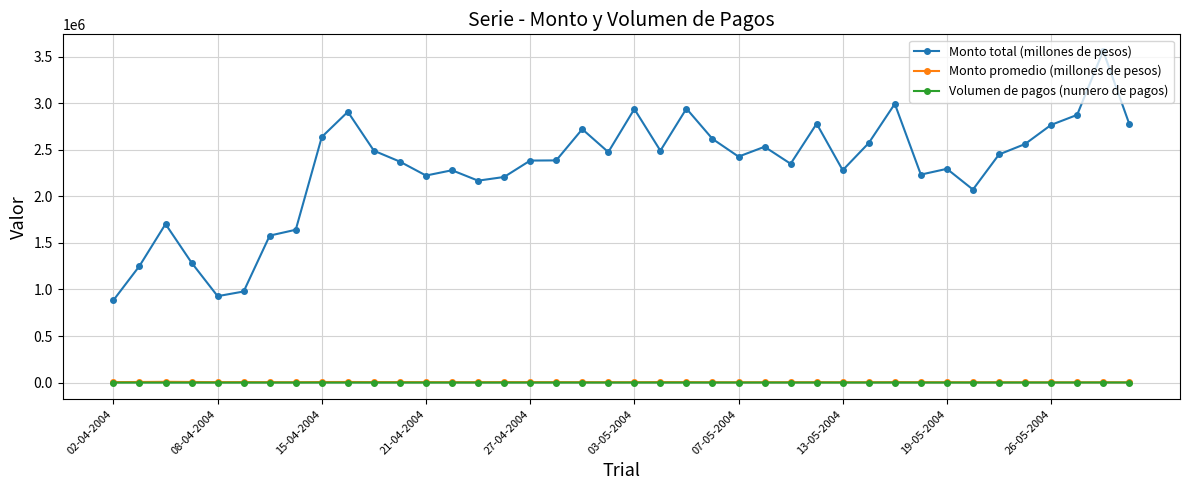

Which series has the largest range (max minus min)?

Monto total (millones de pesos)